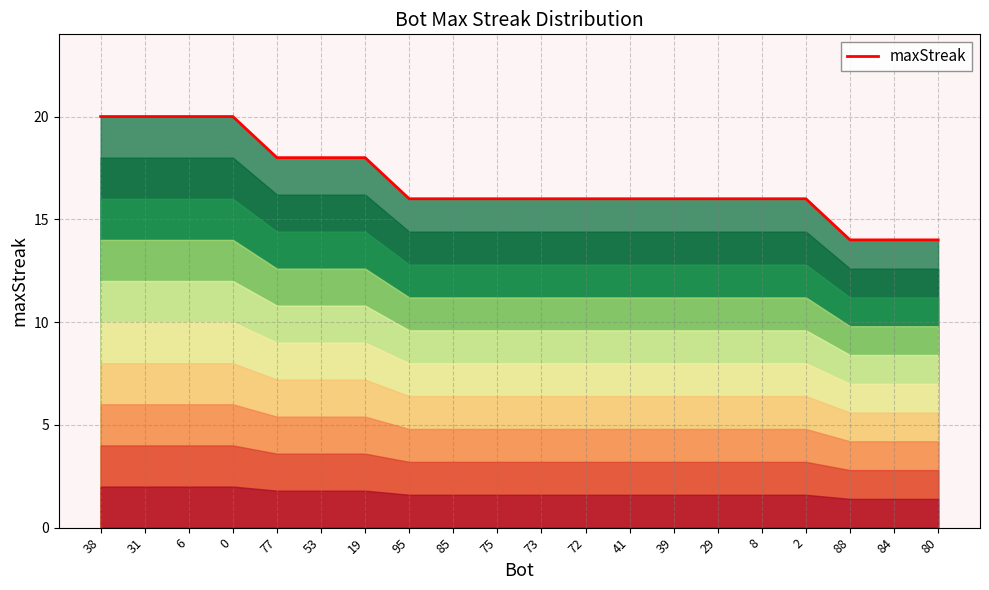

What position from the right is 84?

2